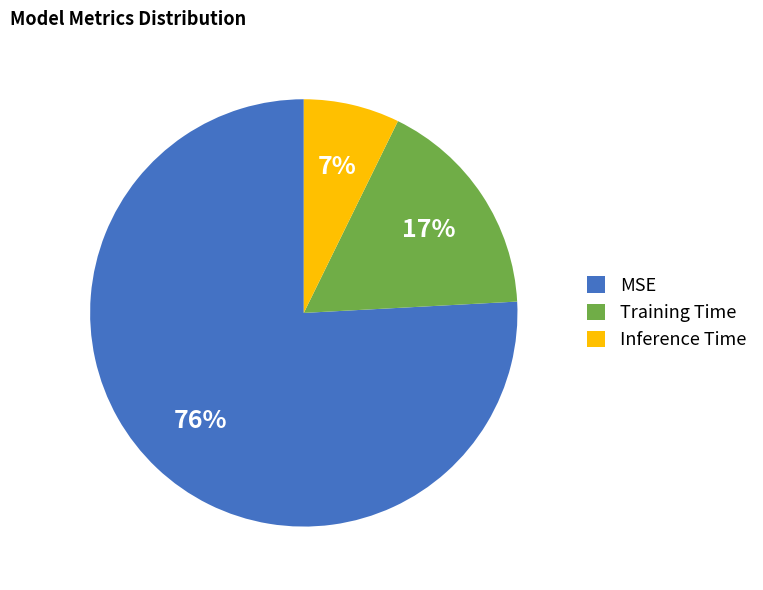

Which category has the biggest portion of the pie?

MSE